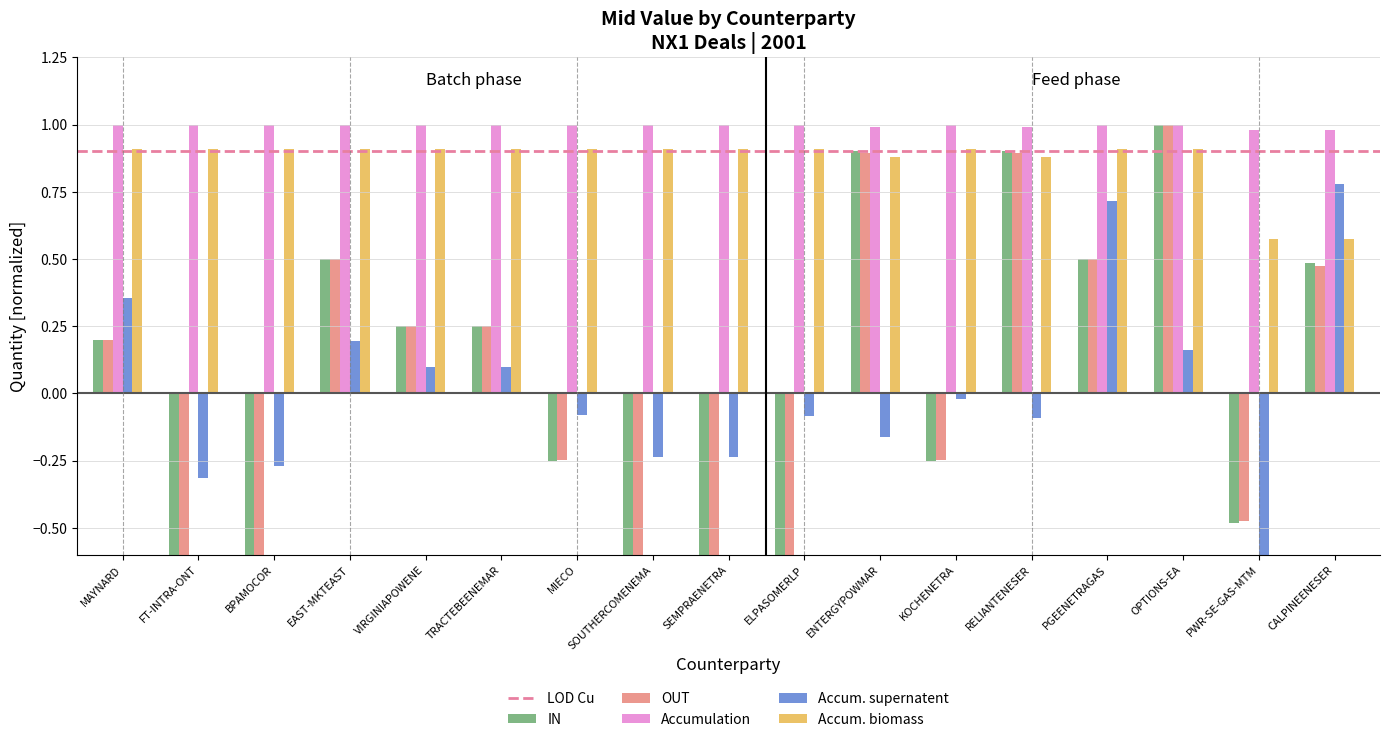

The IN series shows -0.1 at KOCHENETRA. True or false?

False